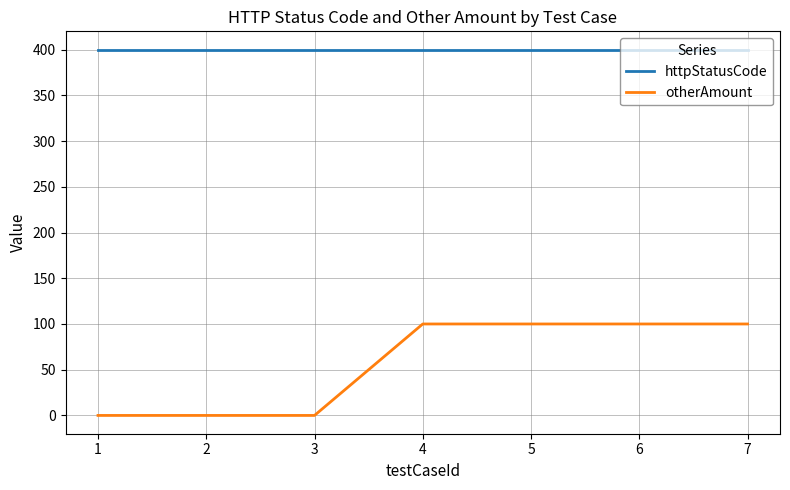

What is the sum of all httpStatusCode values?

2800